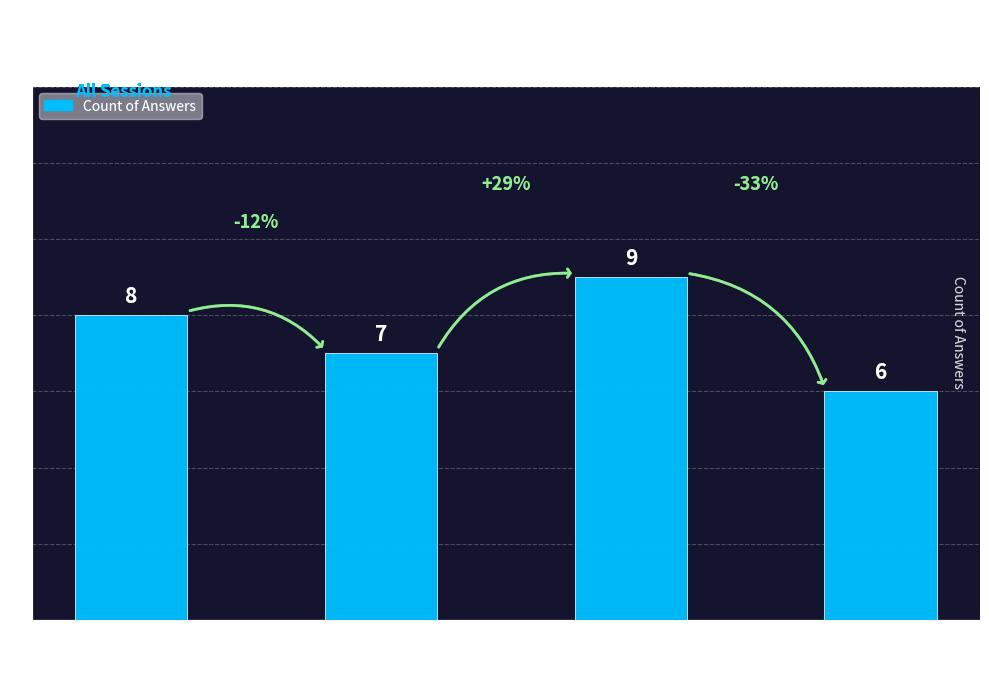

Where is the data nearest to the value 7?

Answer
"B"